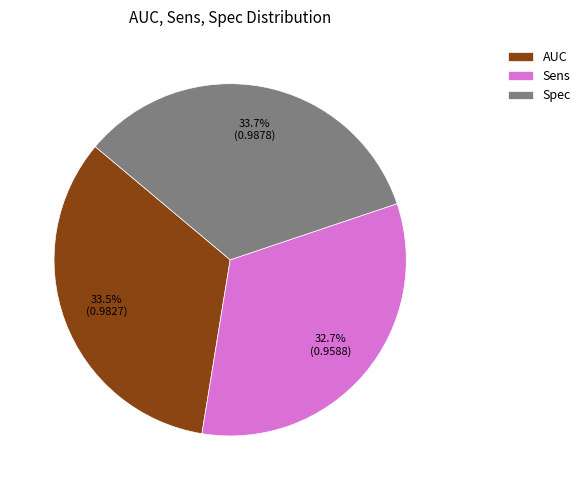

How many slices are in this pie chart?

3